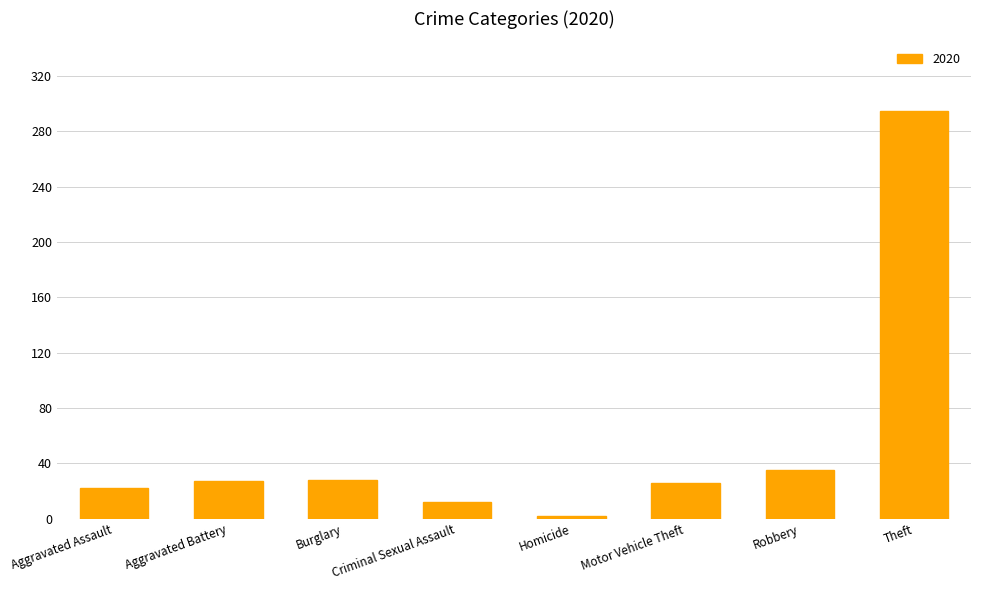

Which has a higher value, Burglary or Robbery?

Robbery